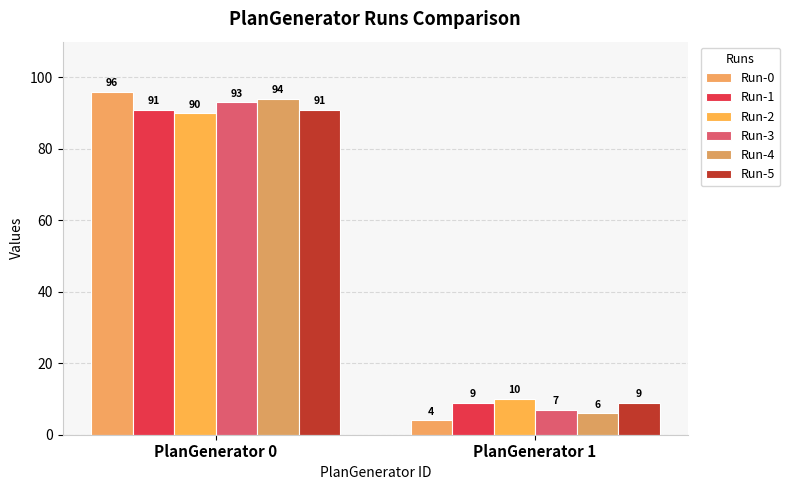

What is the spread (max minus min) of values at PlanGenerator 0?

6